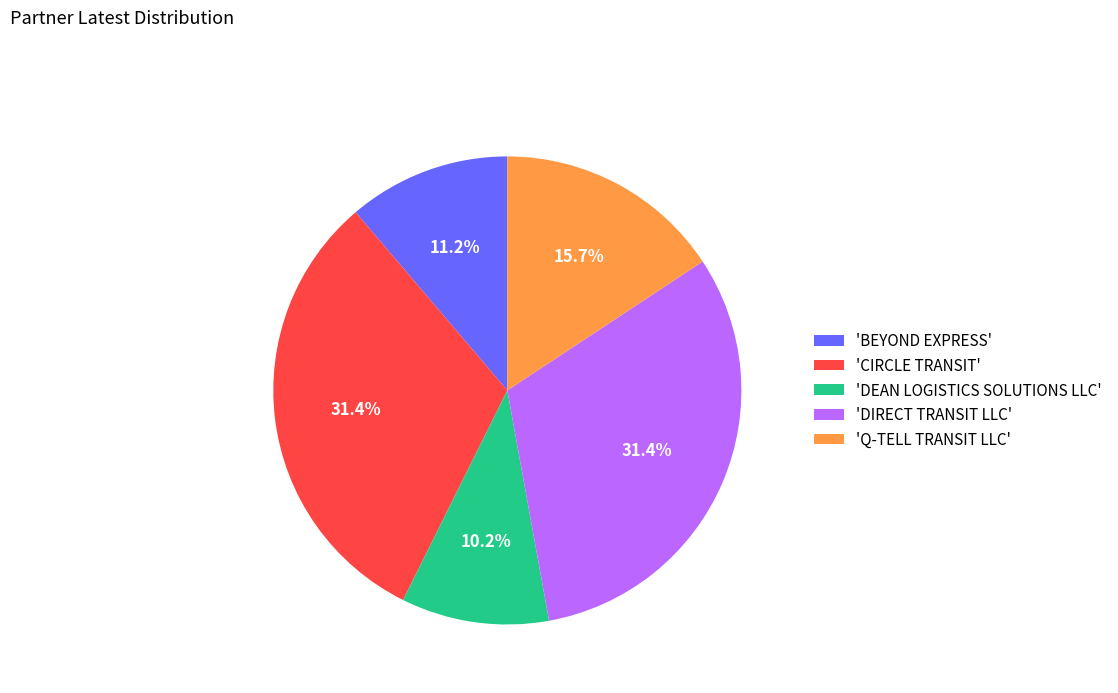

Does any single category account for the majority?

No